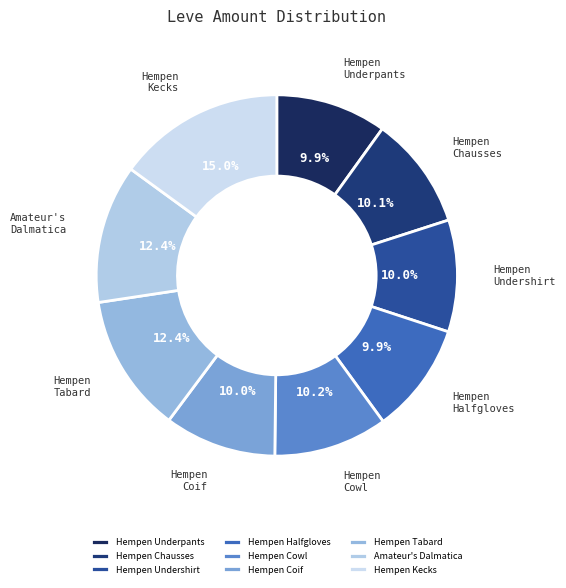

Which slice is the largest?

Hempen Kecks